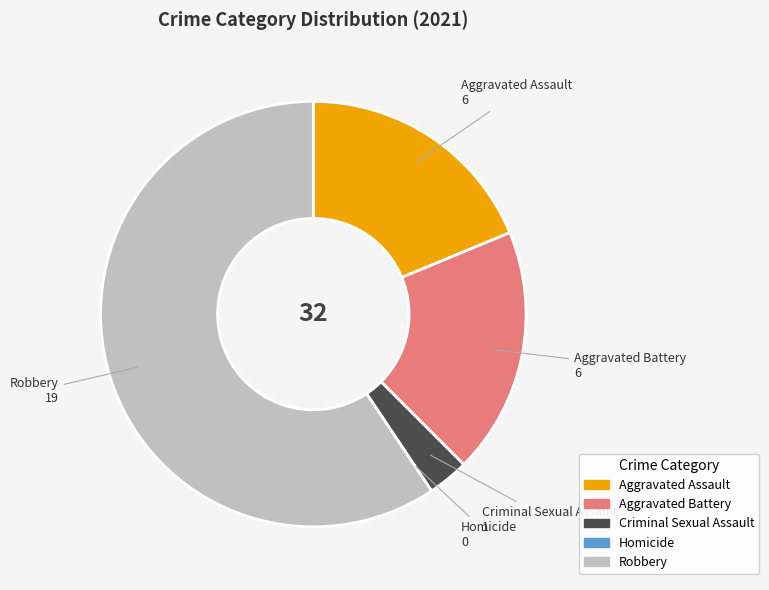

What is the largest slice in the pie chart?

Robbery